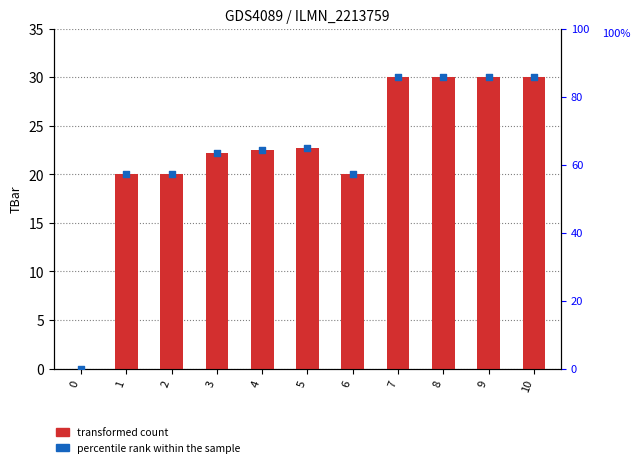

What is the total value across all series at 2?

77.1